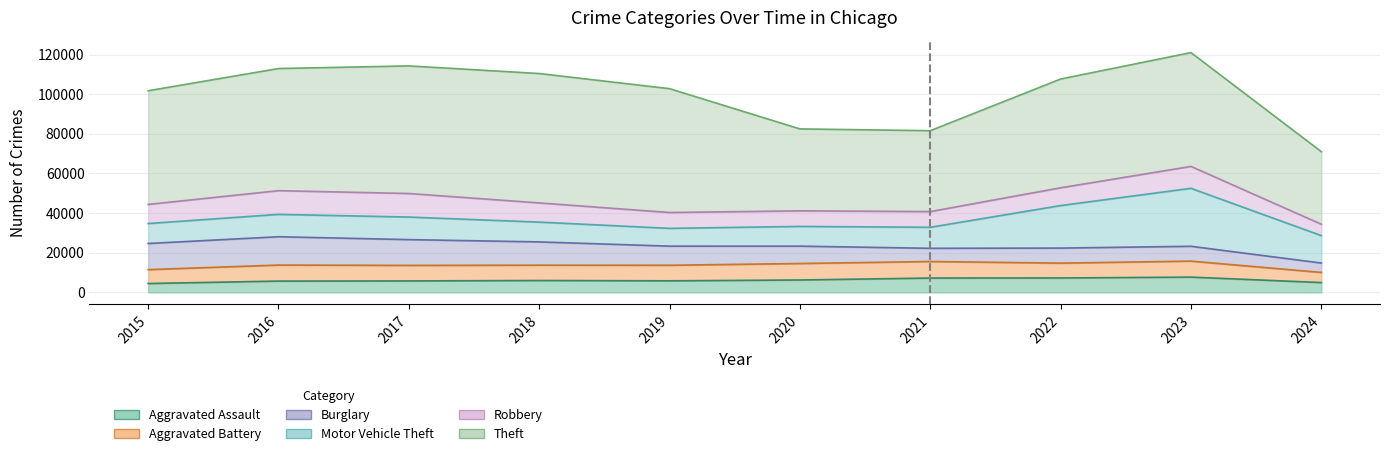

The Theft series shows 57351 at 2015. True or false?

True